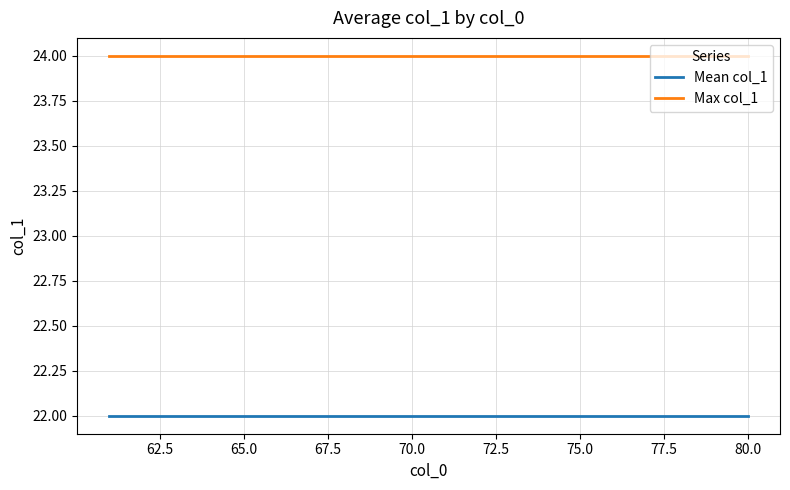

True or false: Max col_1 and Mean col_1 intersect in this chart.

False